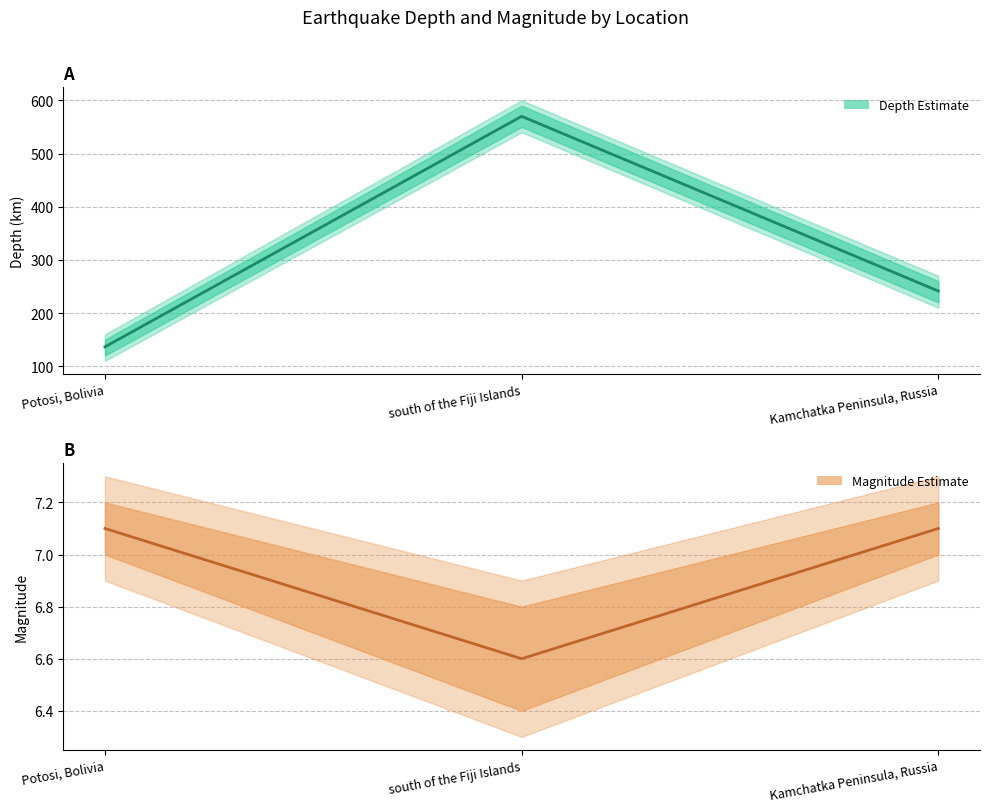

Between Potosi, Bolivia and south of the Fiji Islands, which series saw the biggest shift?

depth